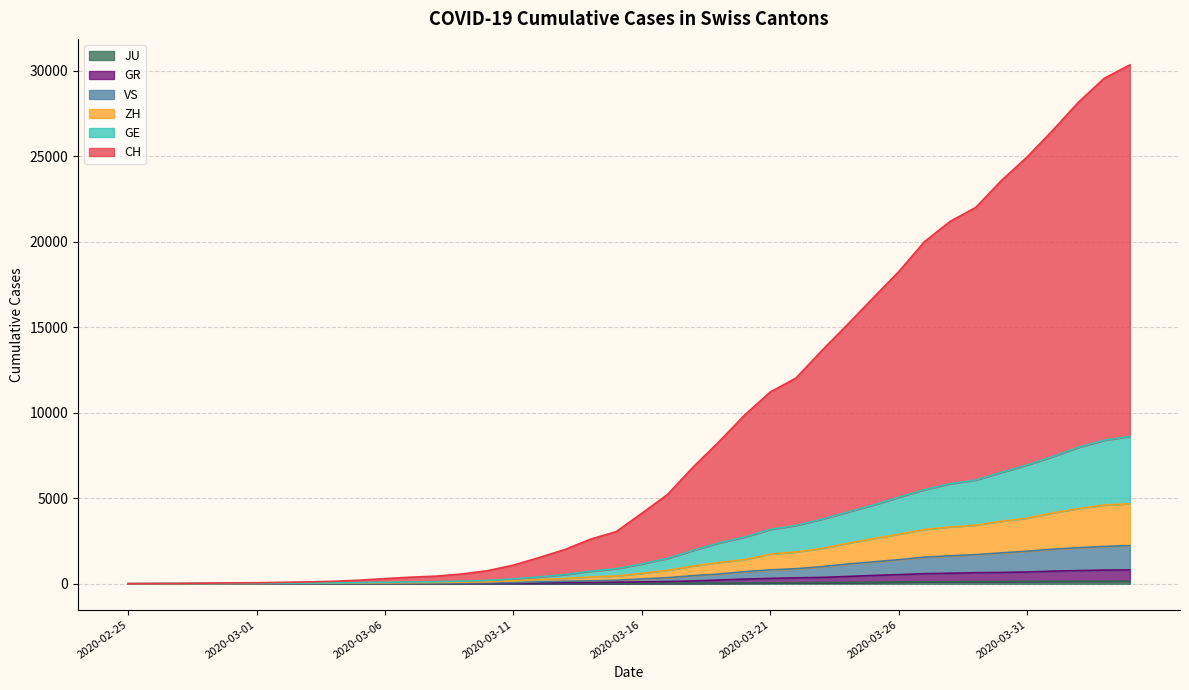

True or false: GR has a value of 19 at 2020-03-10.

False